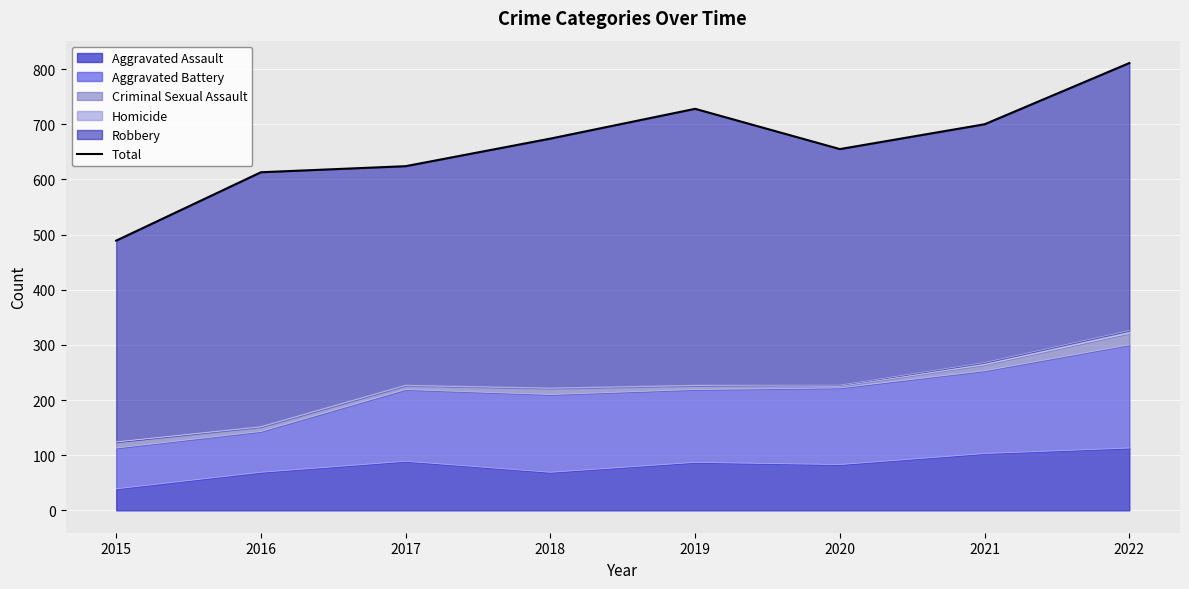

What is the difference between the second highest and second lowest values?

115